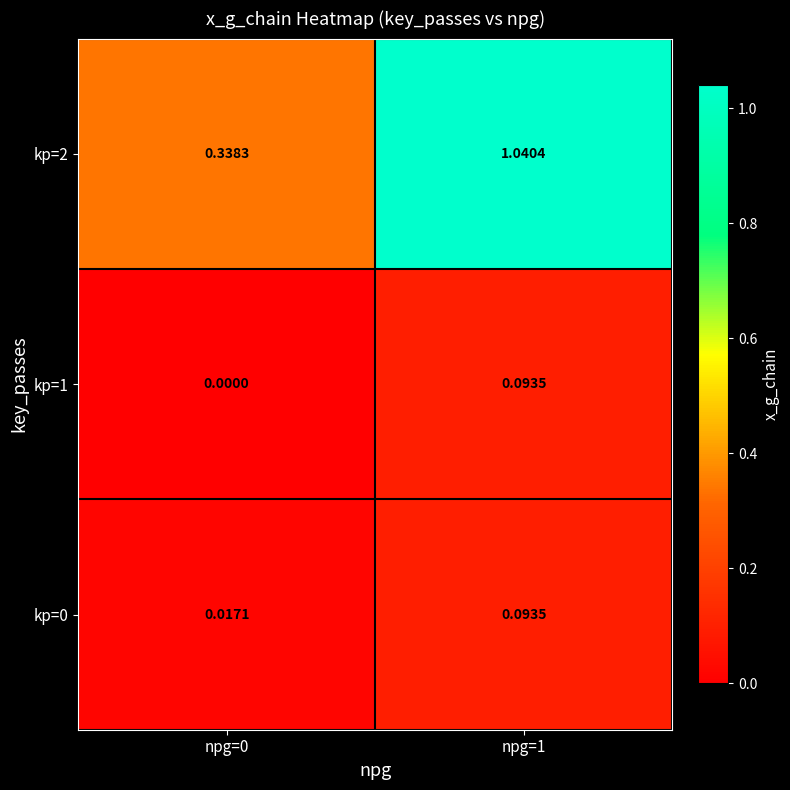

Is the value of kp=0 at npg=0 greater than the value of kp=2 at npg=1?

No